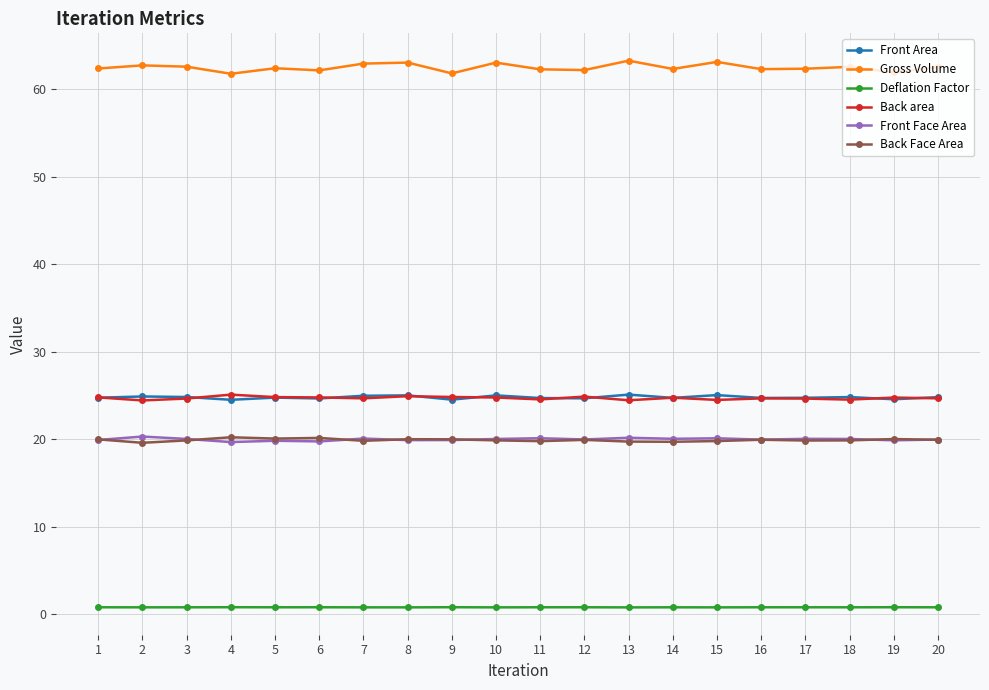

What is the value of the Gross Volume point at the 9th from the left?

61.8